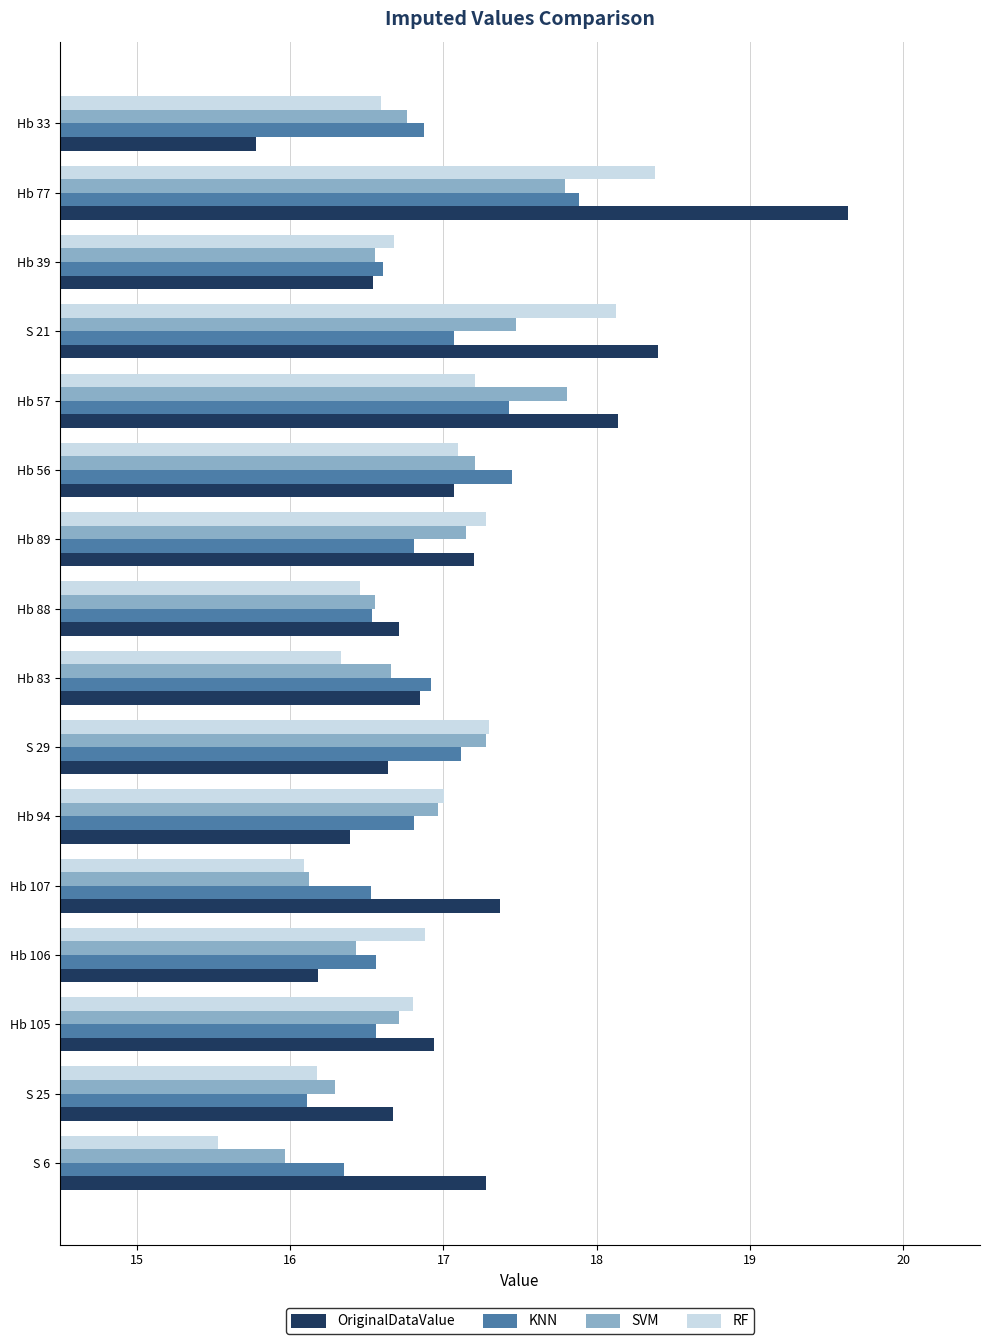

What are all the series names shown in the legend?

OriginalDataValue, KNN, SVM, RF